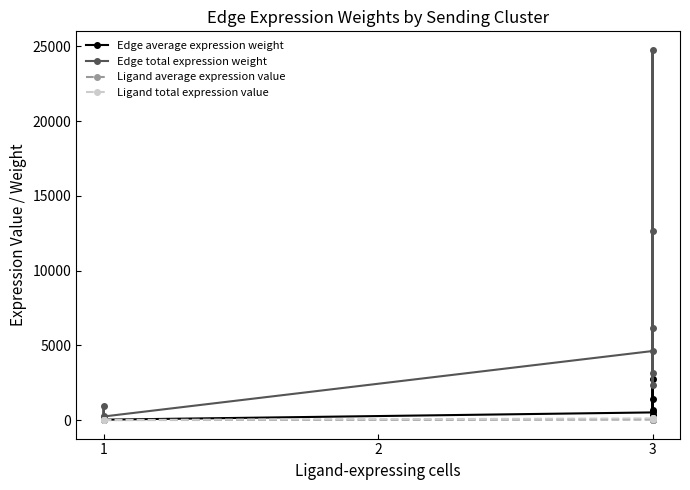

At which label does Edge total expression weight first exceed 3123?

3